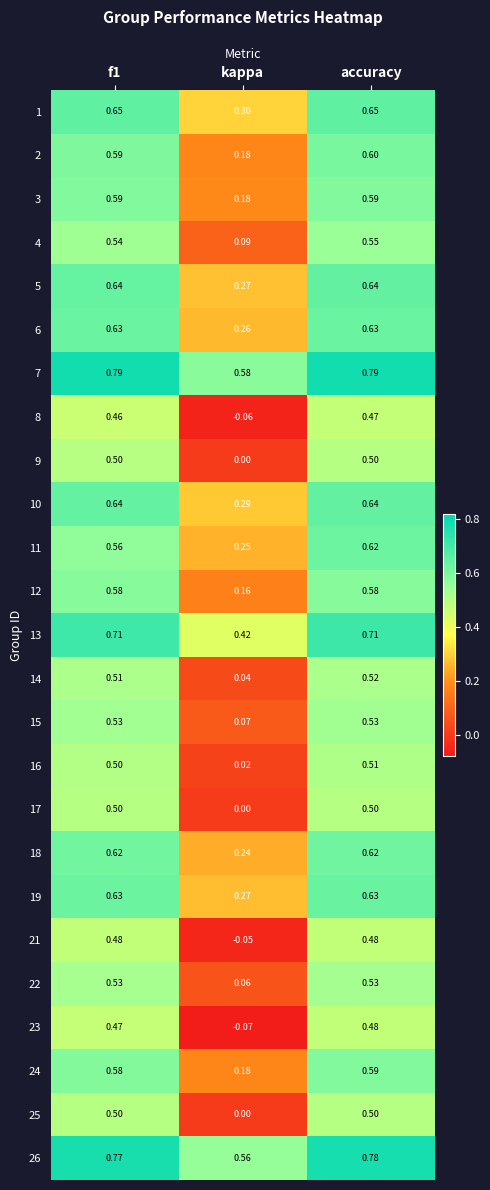

At which label does 22 reach its minimum?

kappa